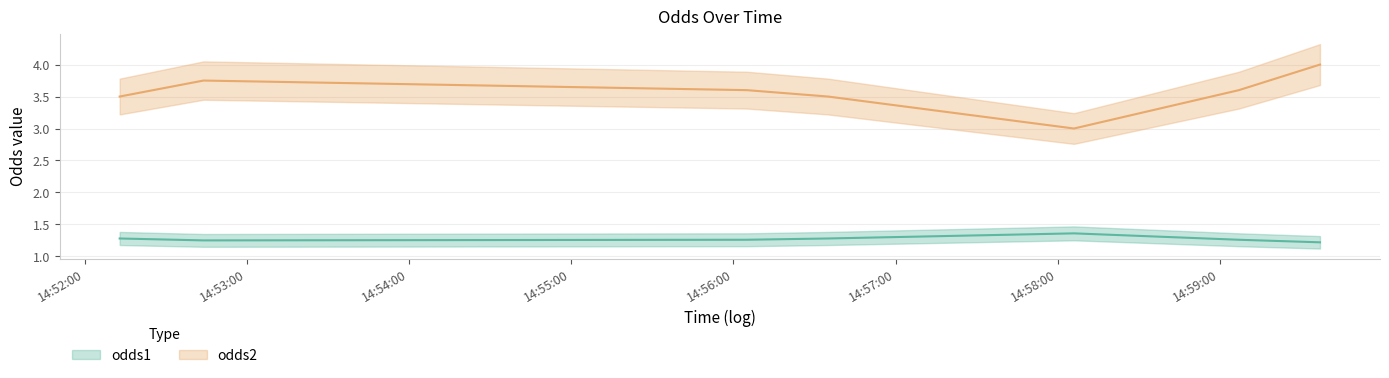

Which series has the largest total across all categories?

odds2